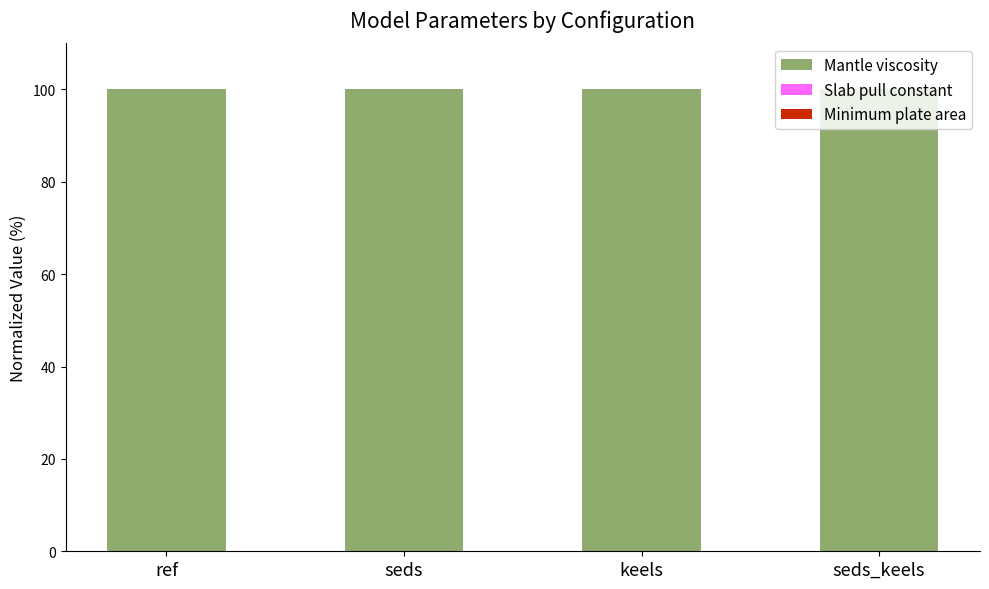

What is the maximum value for Mantle viscosity?

100.0